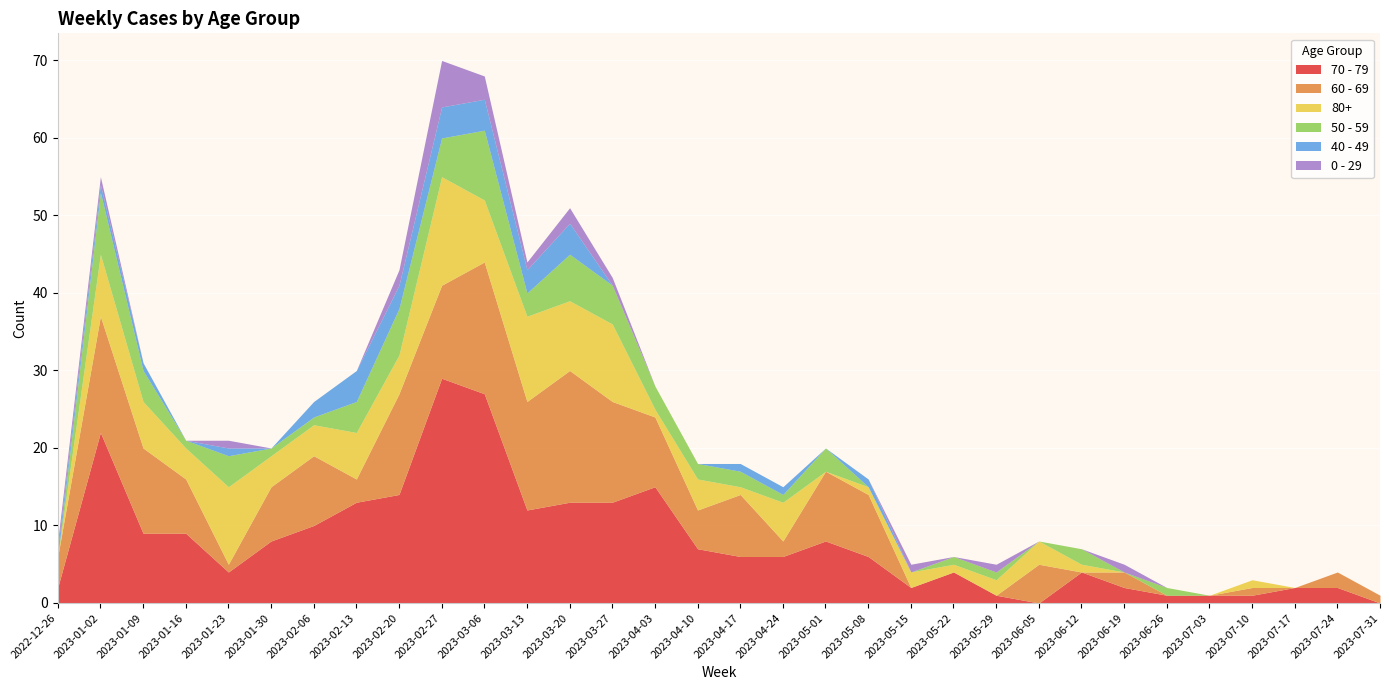

Which series has the widest spread of values?

70 - 79